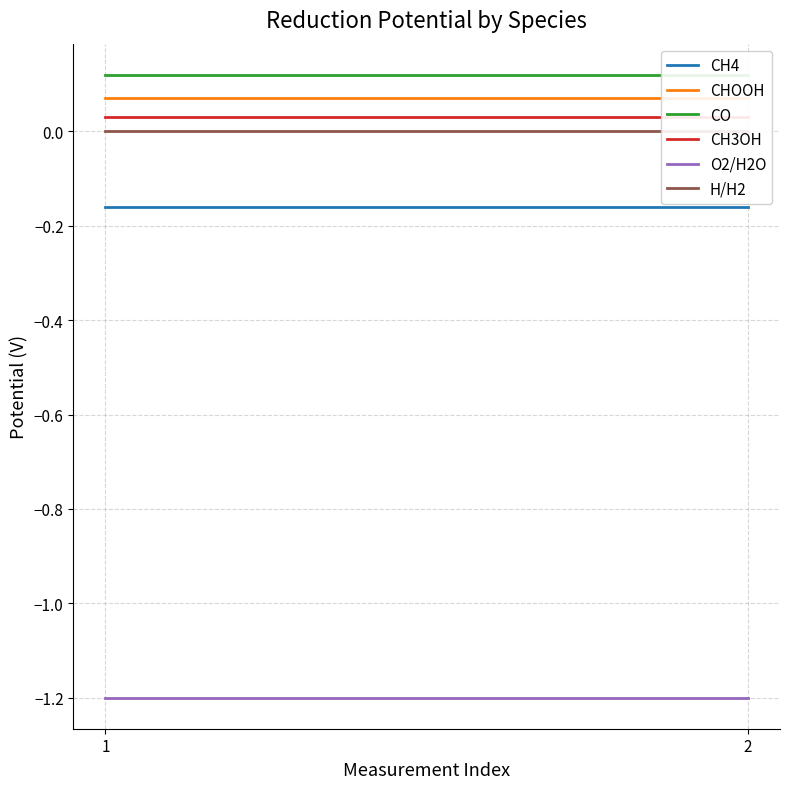

What is the sum of the CH3OH values at 1 and 2?

0.1